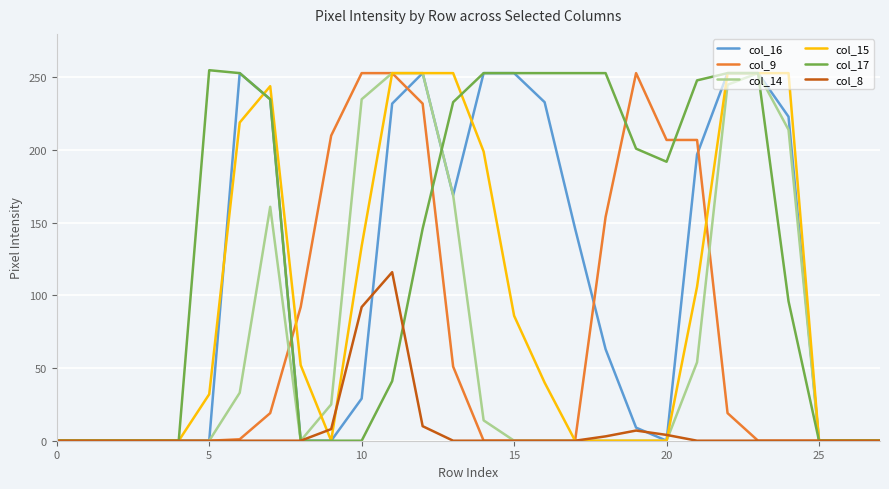

What is the greatest value displayed?

255